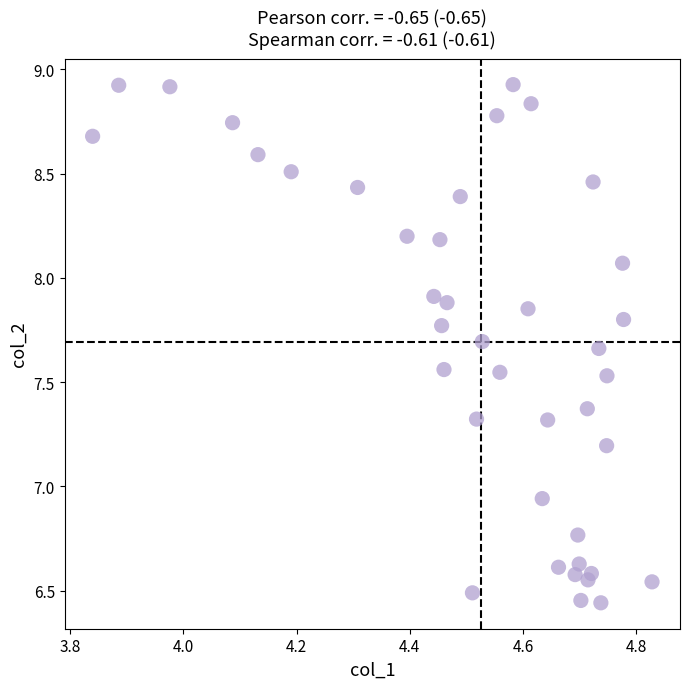

What is the range of Y values (max minus min)?

2.5